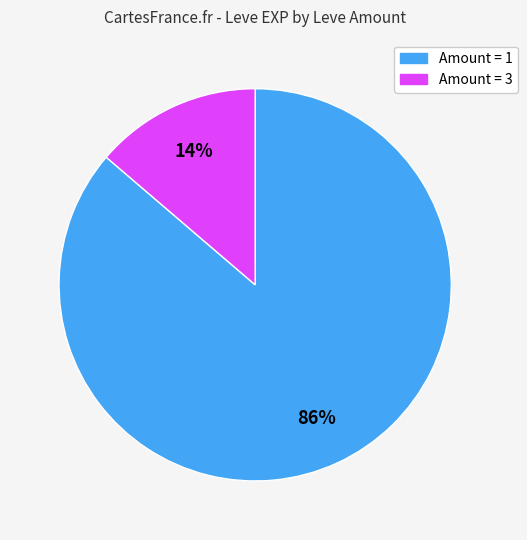

To the nearest percent, what is the average slice percentage?

50%